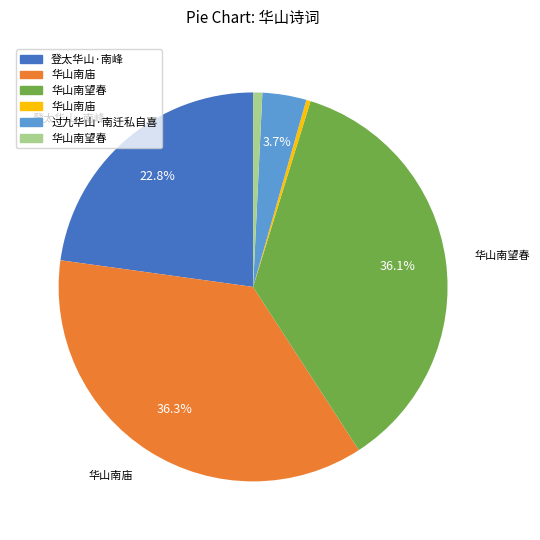

Does any single category account for the majority?

No